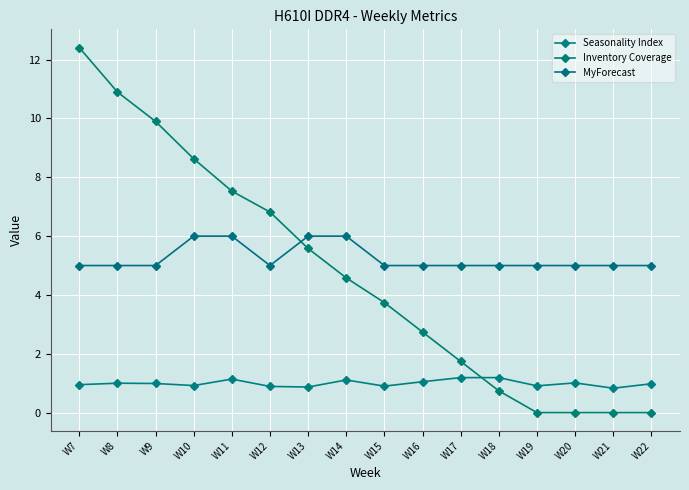

Is this an area chart (filled region under the line)?

No